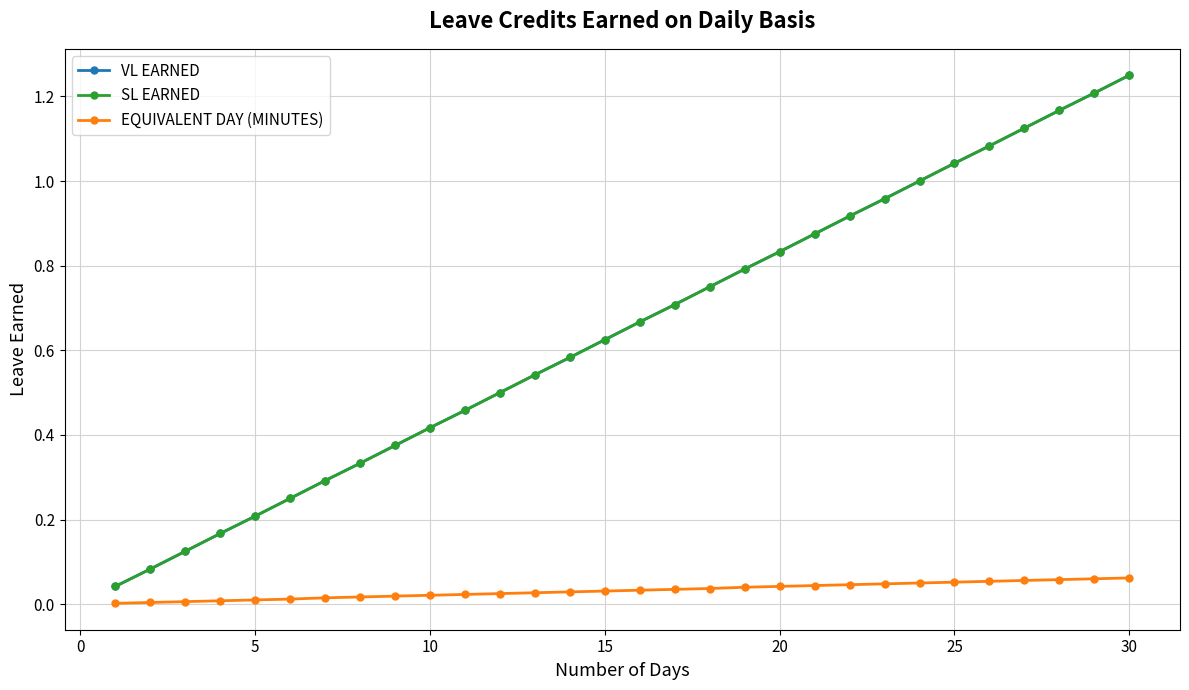

Count the number of categories in the chart.

30